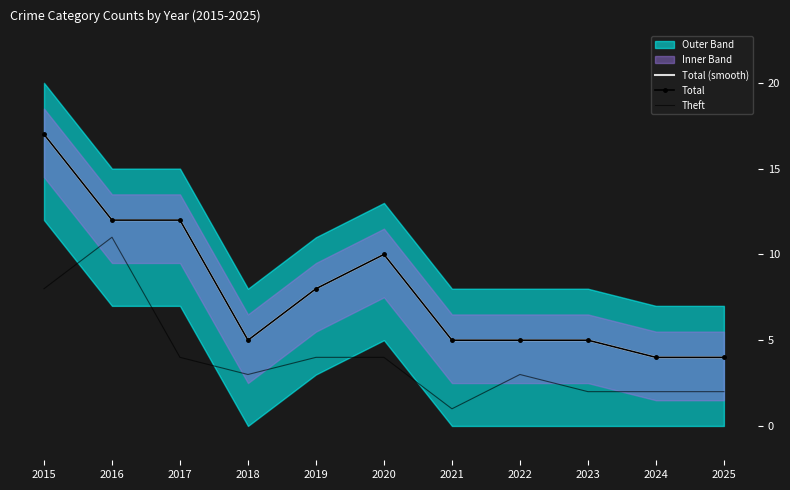

At how many categories does at least one series exceed 3?

11